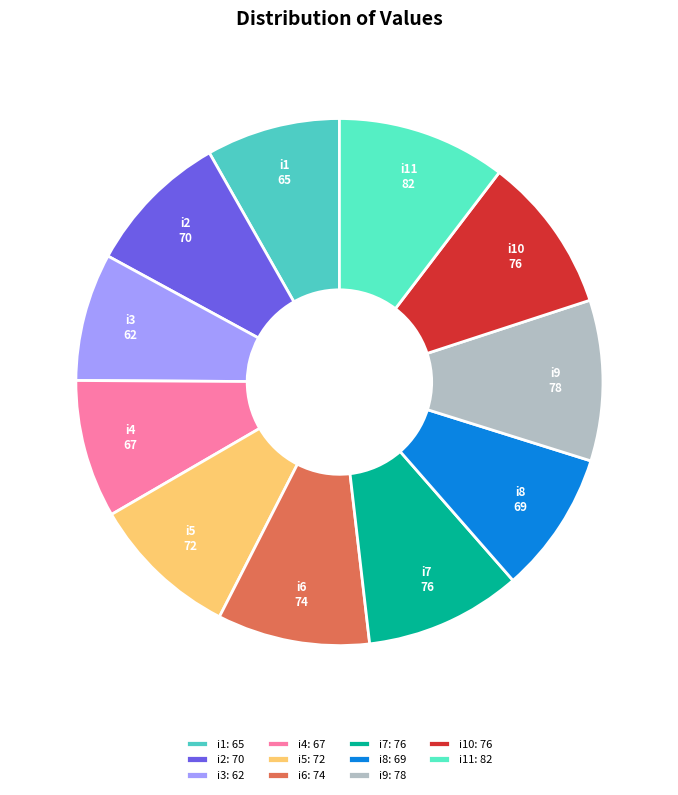

The i8 slice represents 1% of the pie. True or false?

False